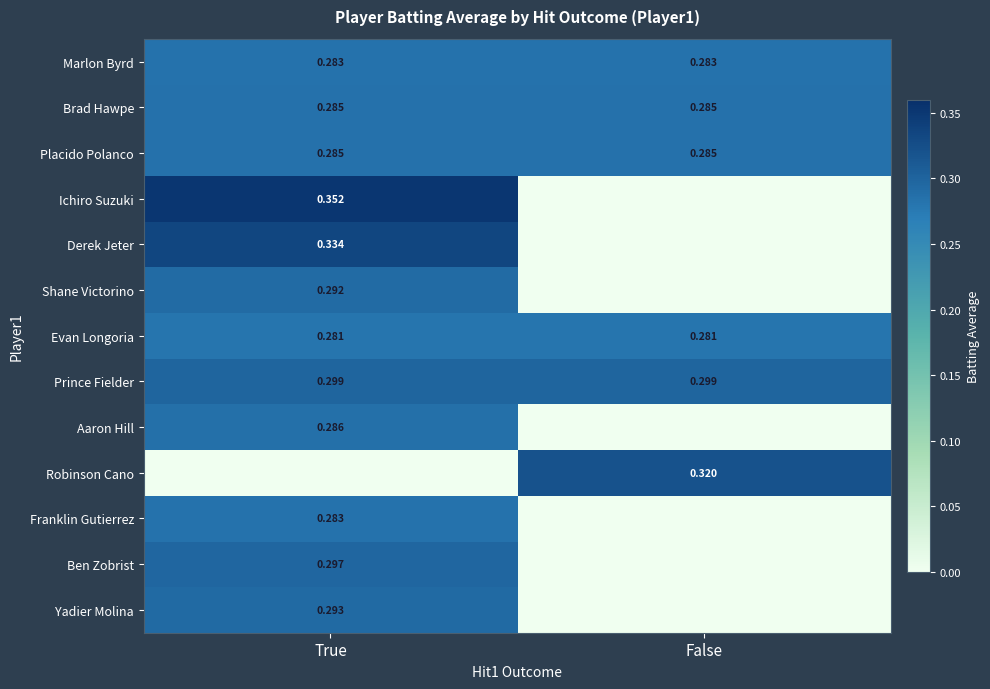

Read the Yadier Molina value at True.

0.3